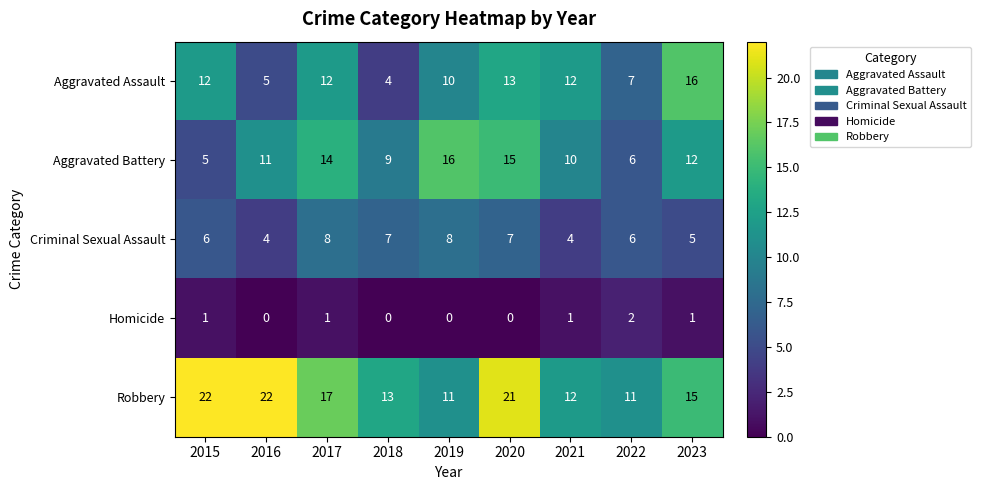

What is the sum of the Aggravated Assault values at 2017 and 2023?

28